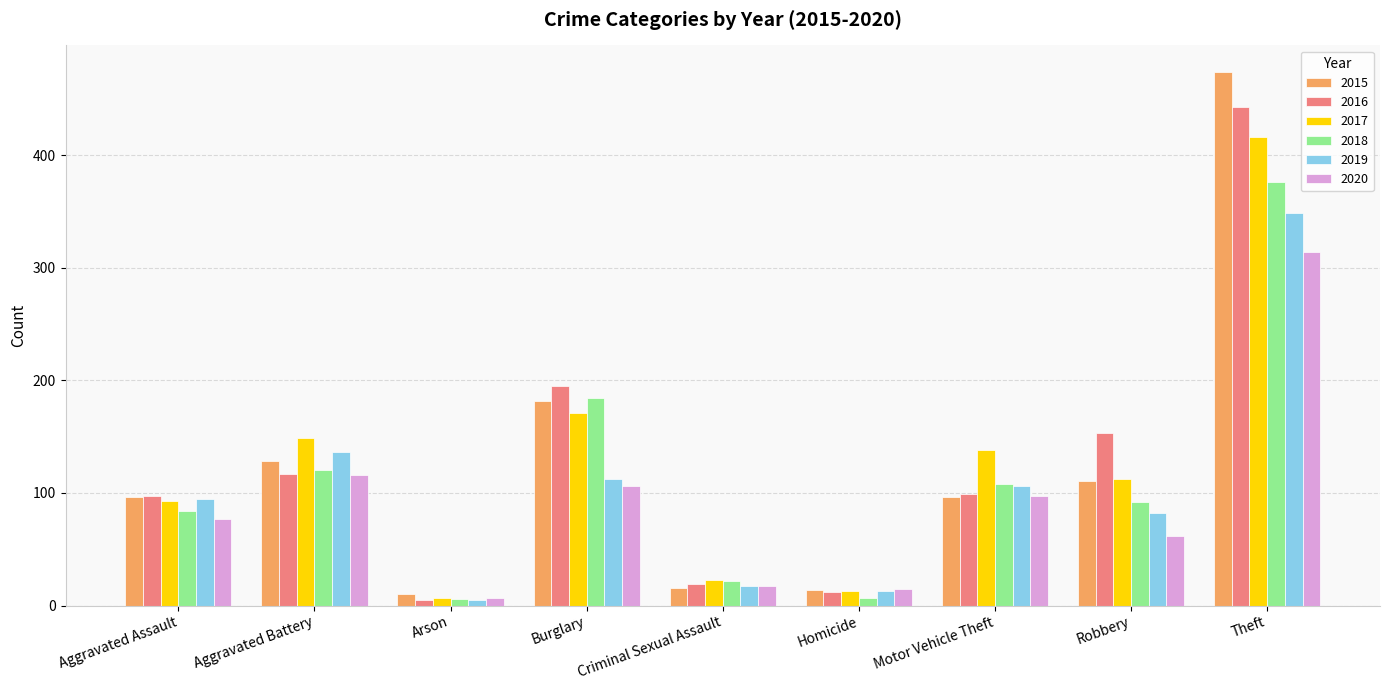

What is the difference between the maximum and minimum values in the 2016 series?

438